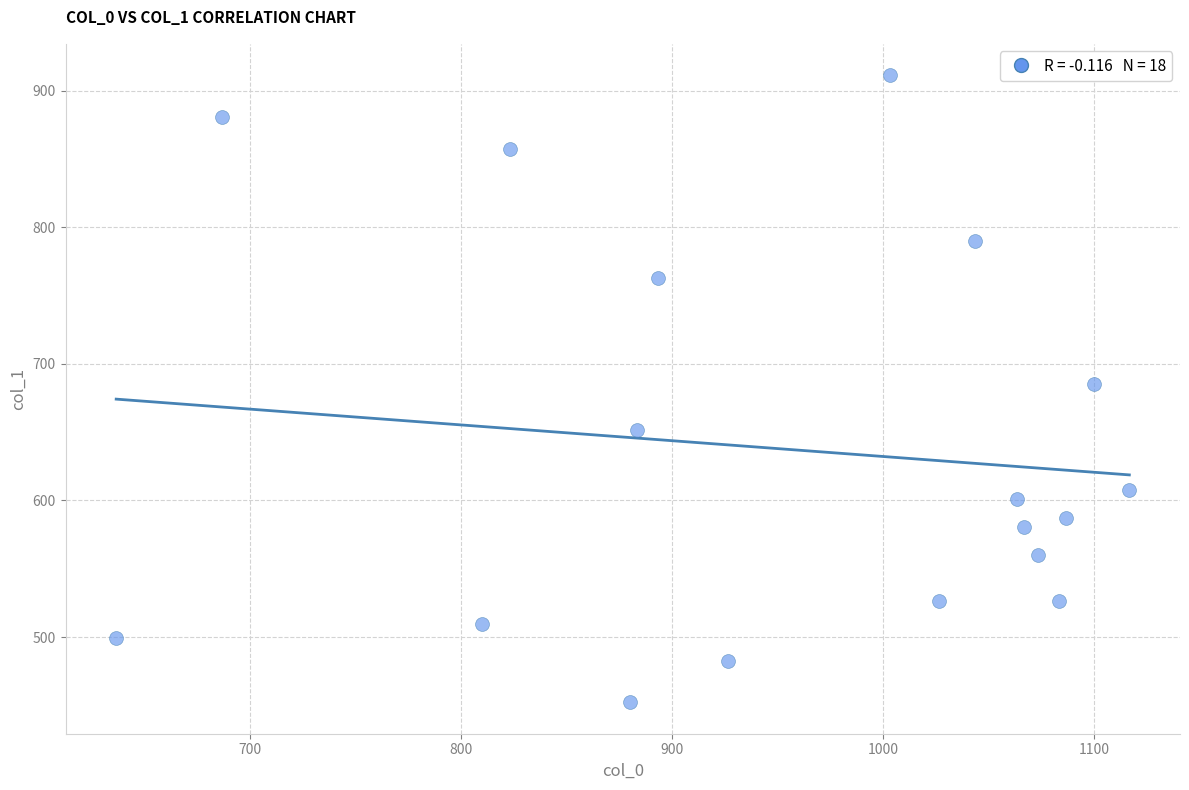

What is the range of Y values (max minus min)?

459.0